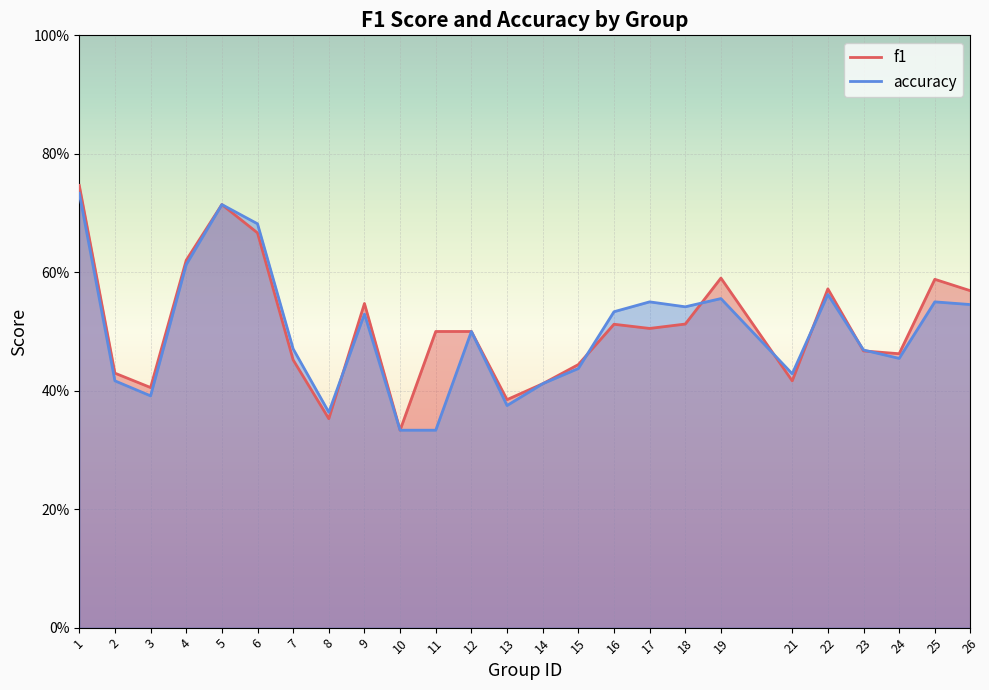

How many interior local valleys does the accuracy series have?

6